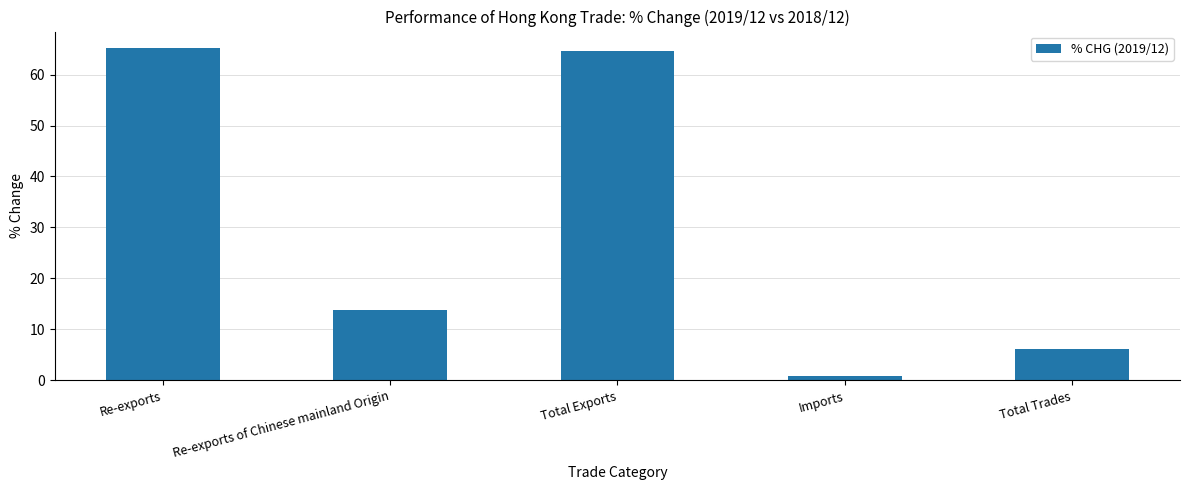

Does the chart contain stacked bars?

No